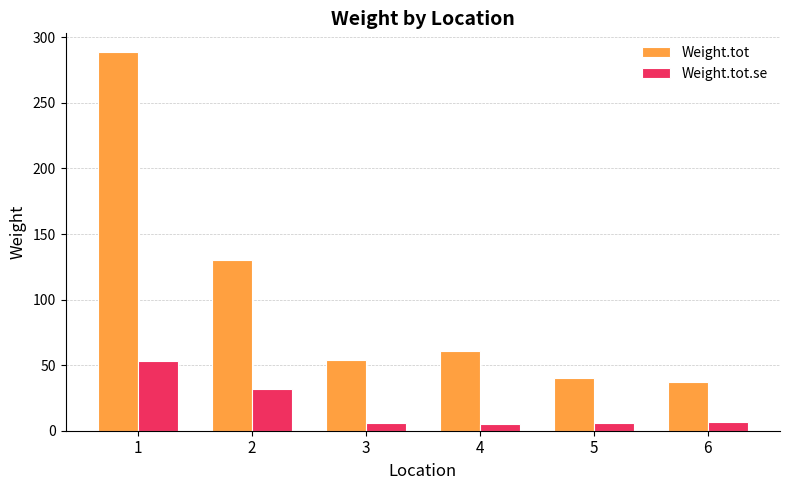

How many data points in Weight.tot are above 60?

3